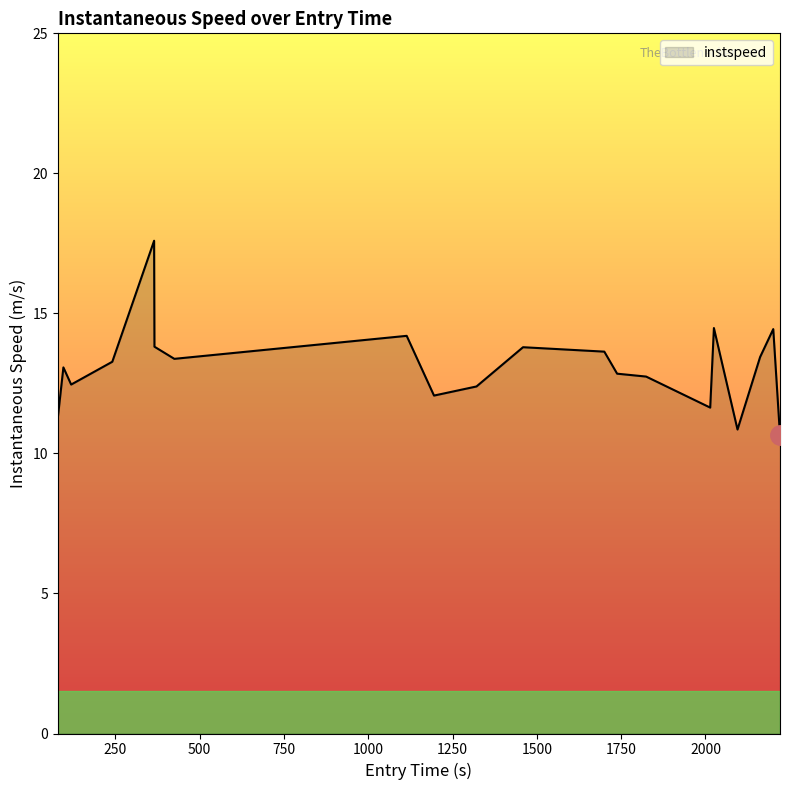

What is the sum of all values?

262.1